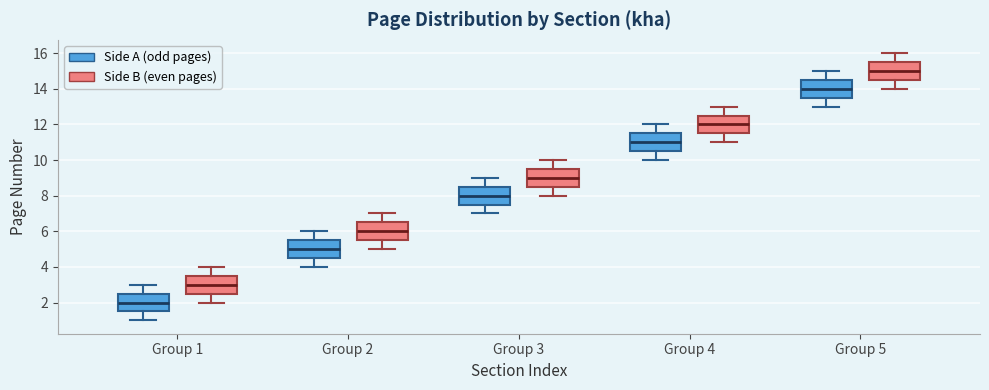

Which box has the highest median line?

Group 5 (Side B (even pages))